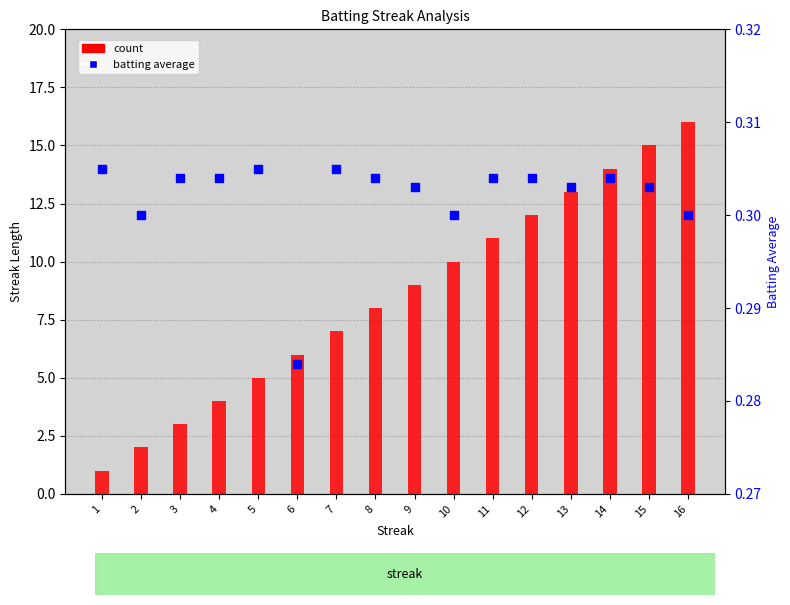

Which series contains the lowest Y value?

percentile rank within the sample